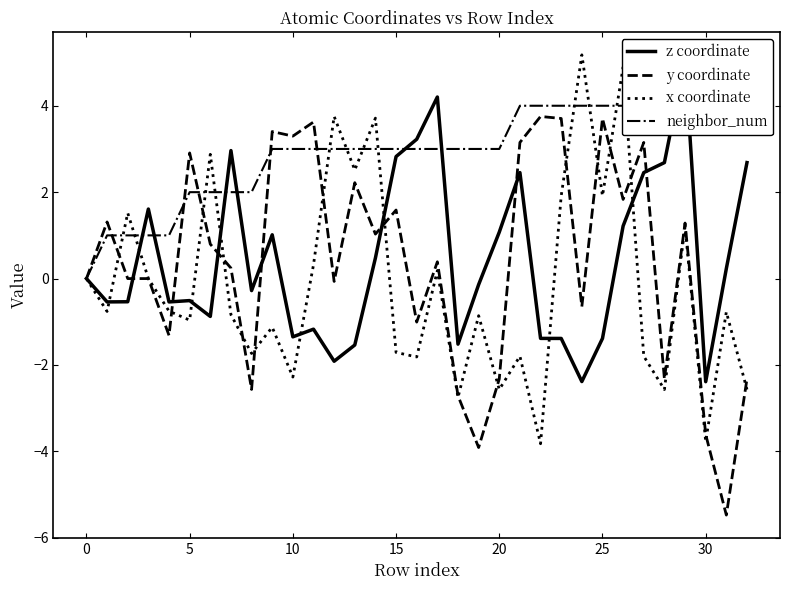

What is the label of the 12th point from the left?

11